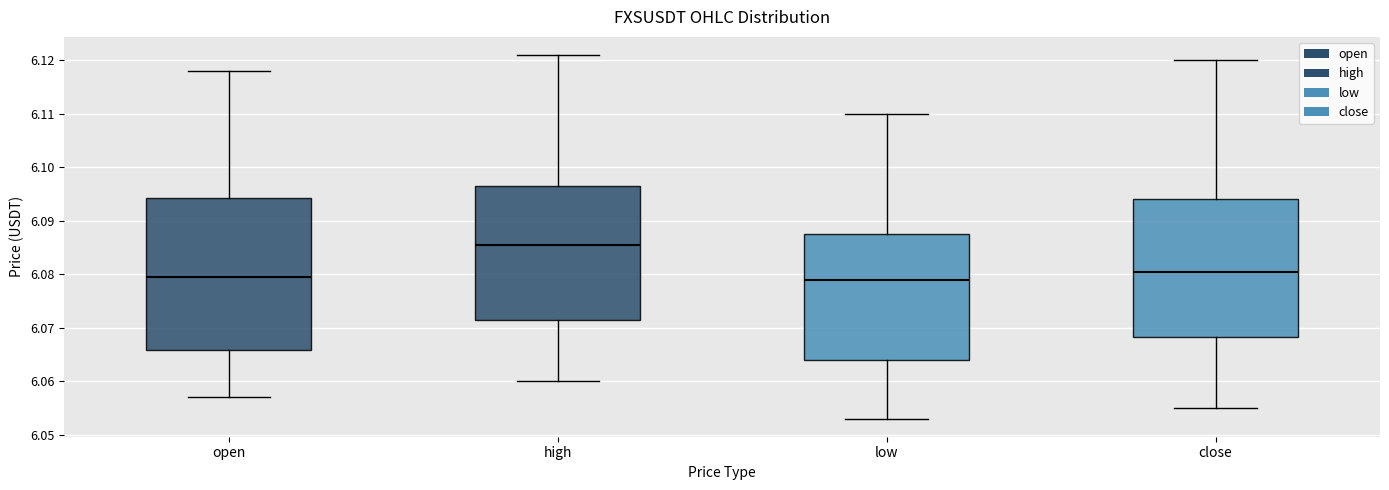

Comparing the boxes themselves (not the whiskers), which one is the tallest?

open